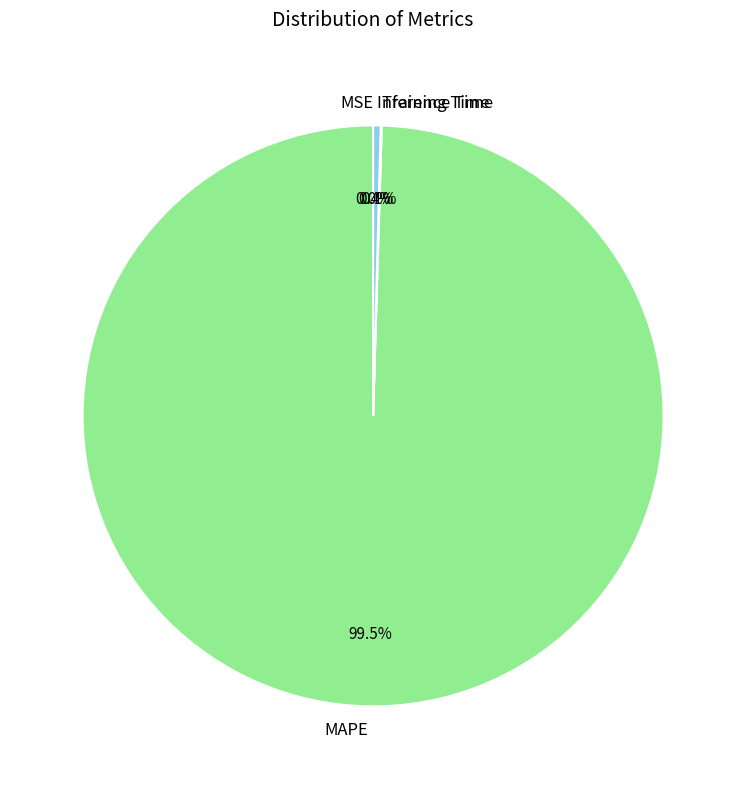

Combined, what portion of the pie is Inference Time and MAPE?

99.9%